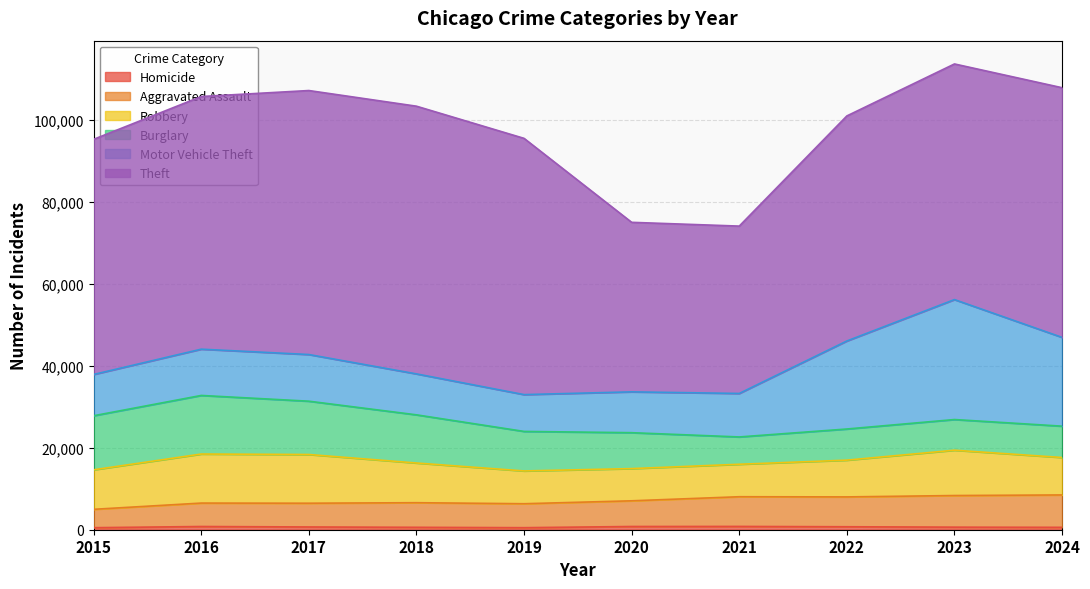

What is the total value across all series at 2019?

95448